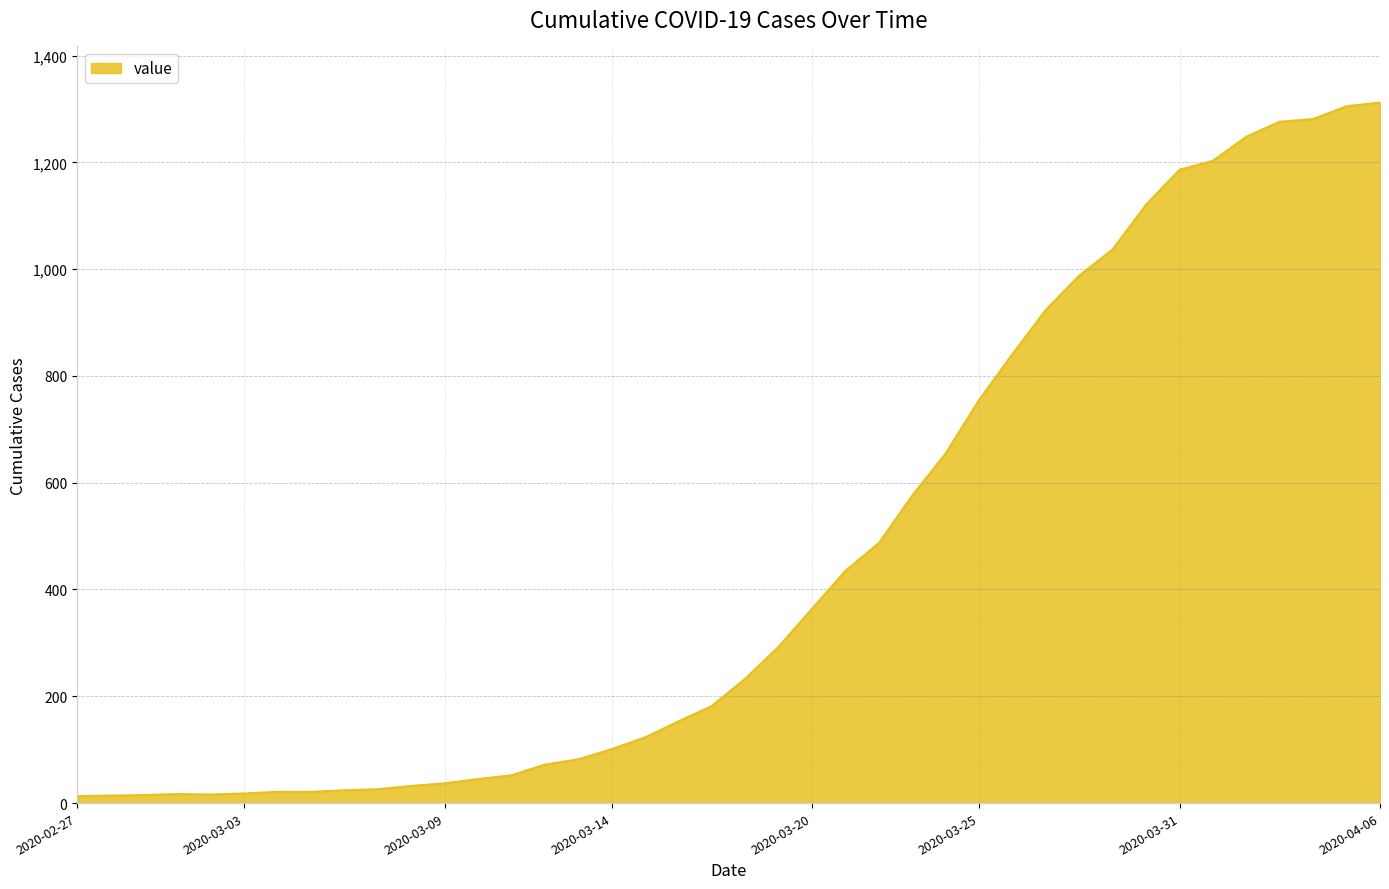

What is the sum of all values?

18584